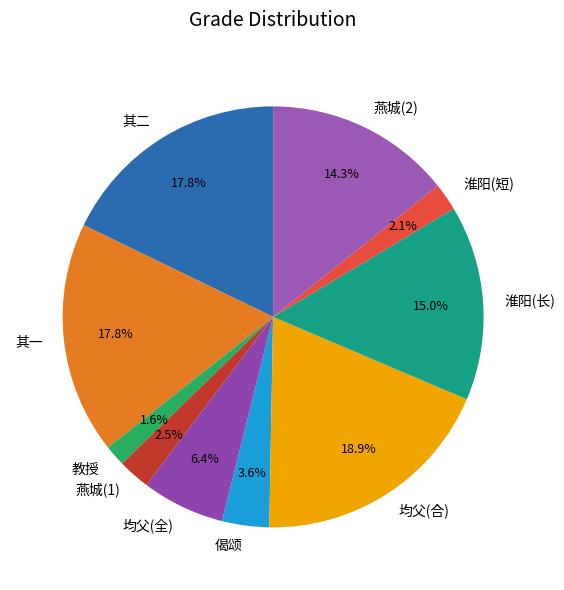

To the nearest percent, what is the difference between the largest and smallest slice percentages?

17%